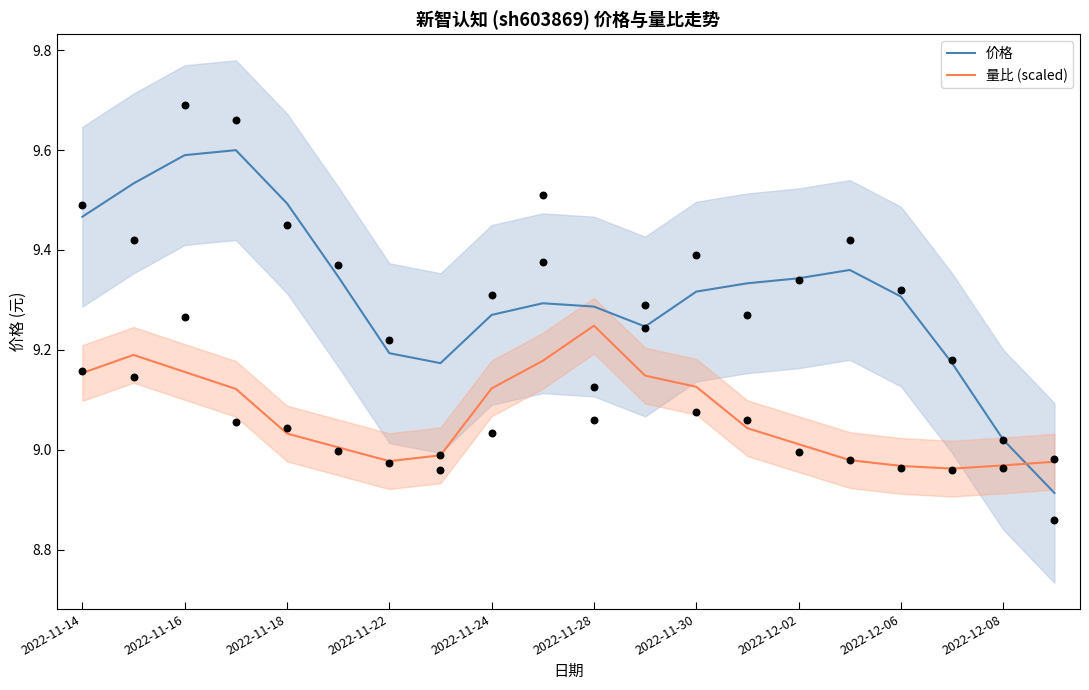

Is the value of 量比 (scaled) at 2022-11-14 greater than the value of 价格 at 19?

Yes